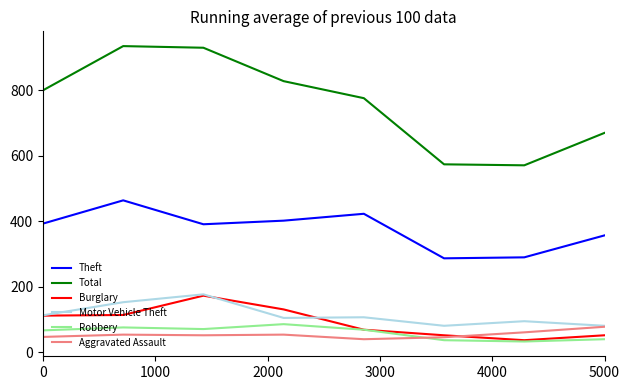

Which series ends up on top after the final intersection of Motor Vehicle Theft and Burglary?

Motor Vehicle Theft